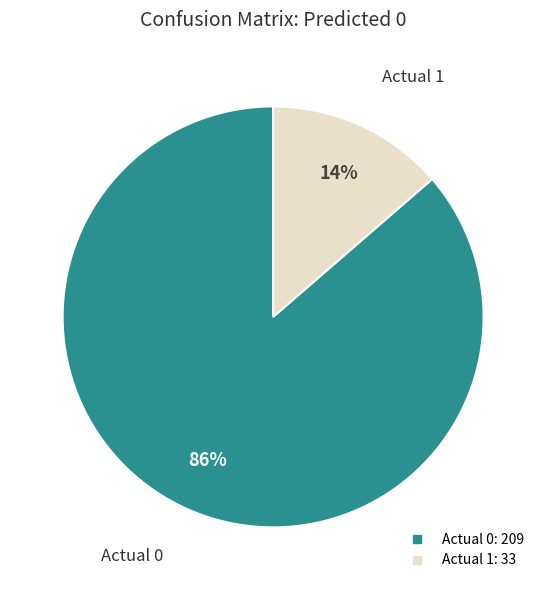

Which category has the smallest portion of the pie?

Actual 1